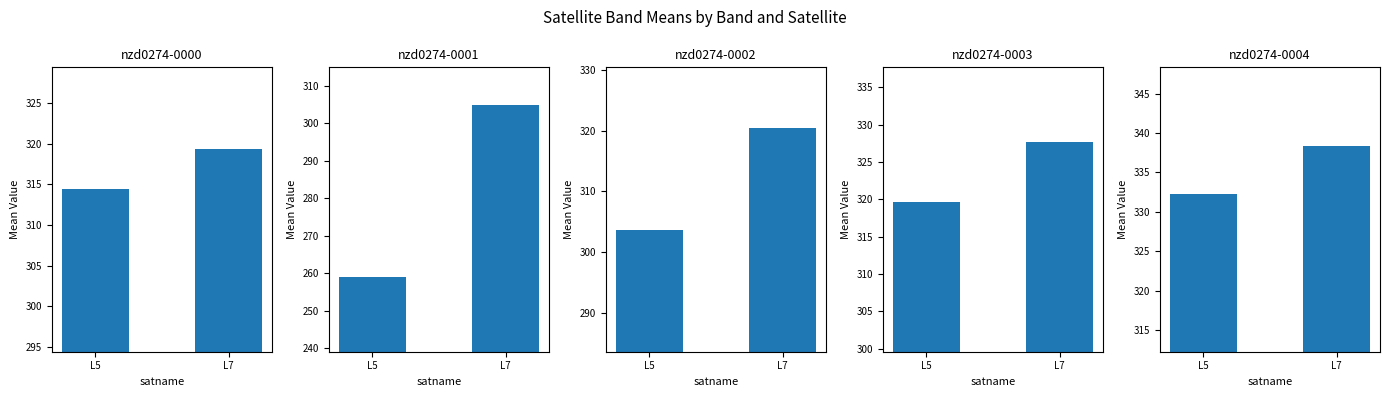

Does the chart contain any negative values?

No